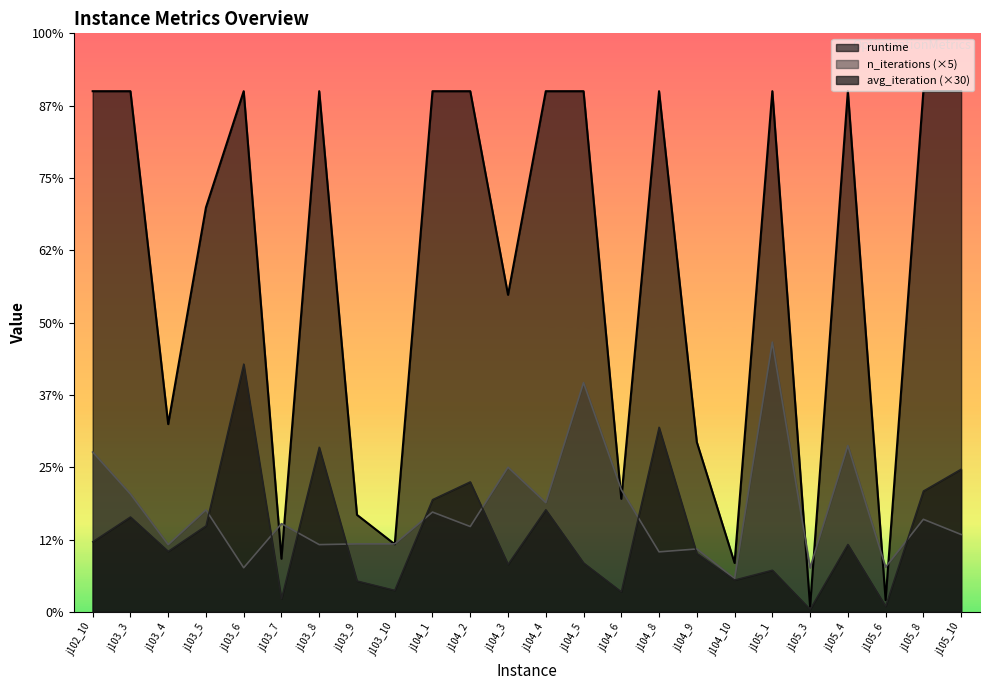

Where do n_iterations and runtime first cross each other?

j103_6 and j103_7